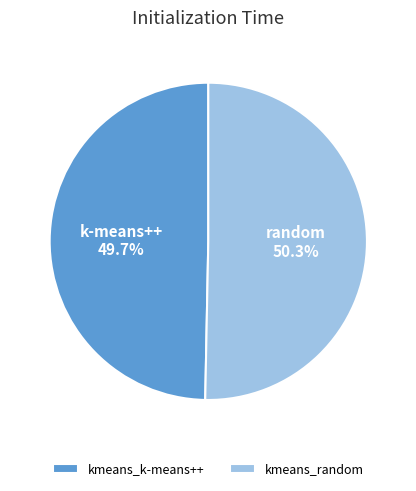

To the nearest percent, what is the average slice percentage?

50%